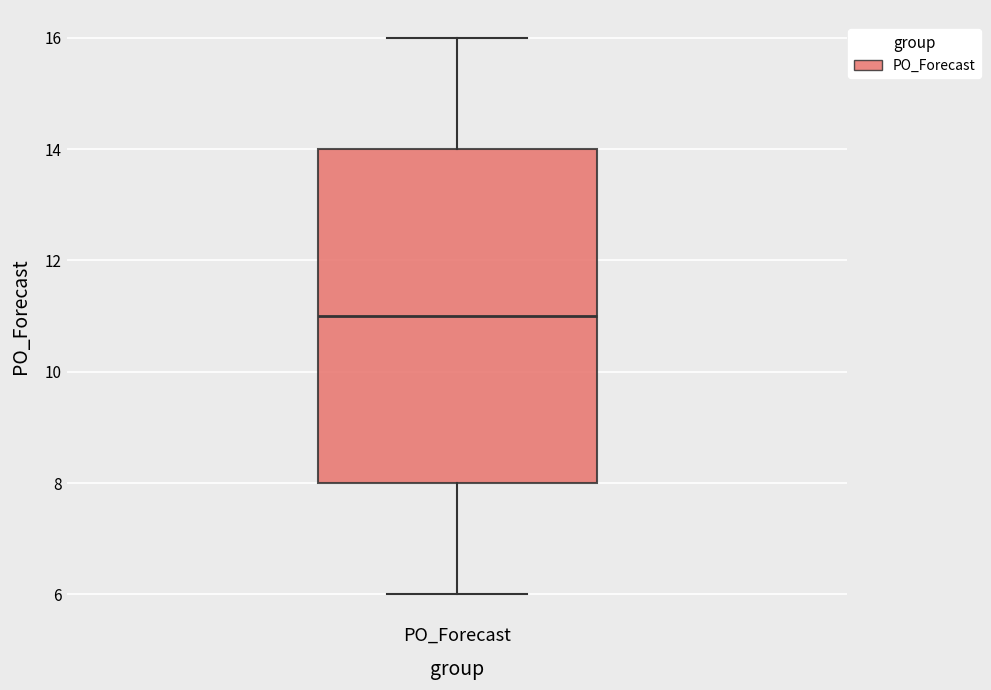

Transcribe this box plot: give where the median line is, the range the box spans, and where the two whiskers end, as read against the y-axis. The values are not printed on the chart, so give them approximately, as read against the axis.

median 11, box 8 to 14, whiskers 6 to 16